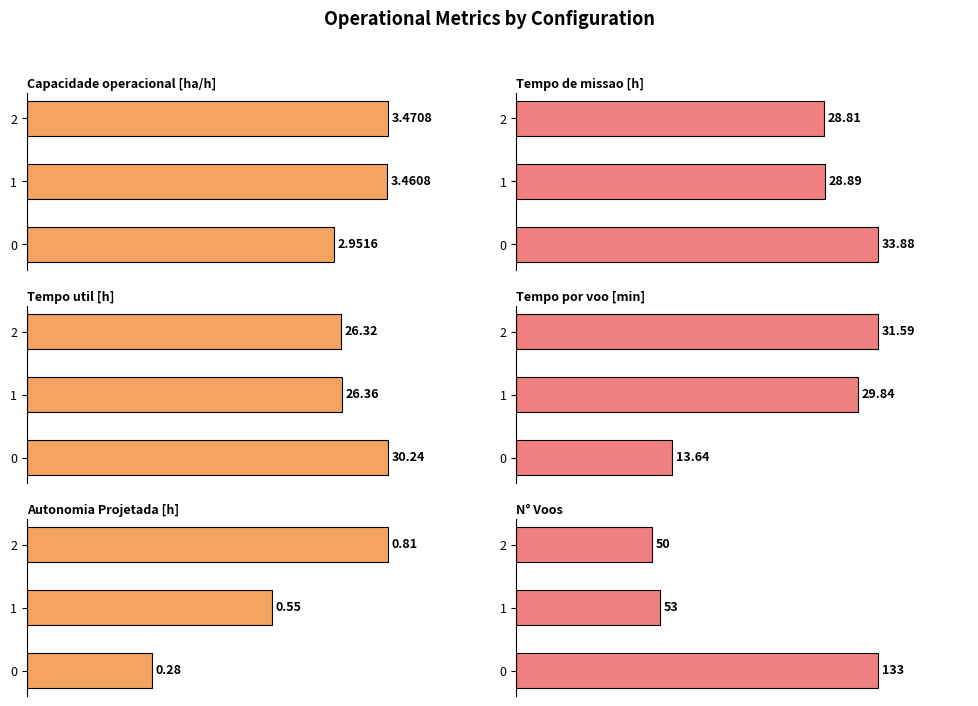

What is the difference between the highest and lowest values at 0?

132.7